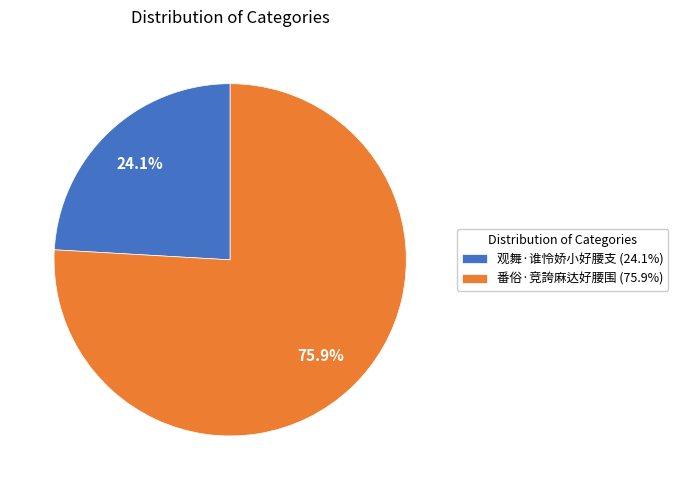

Which slice is the largest?

番俗·竞誇麻达好腰围